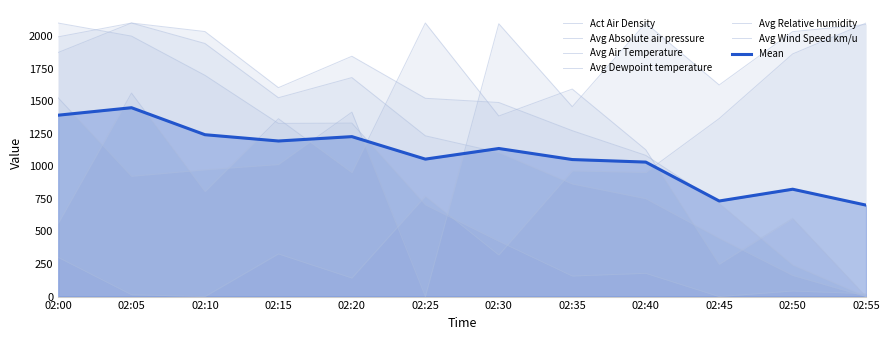

Does the chart have visible grid lines?

No